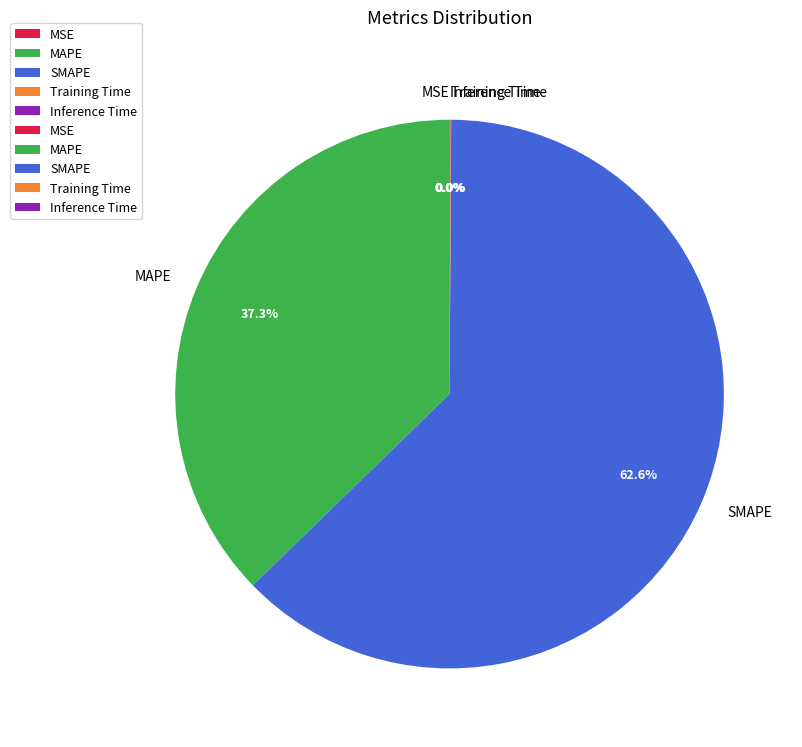

Which slice represents more than half of the pie?

SMAPE